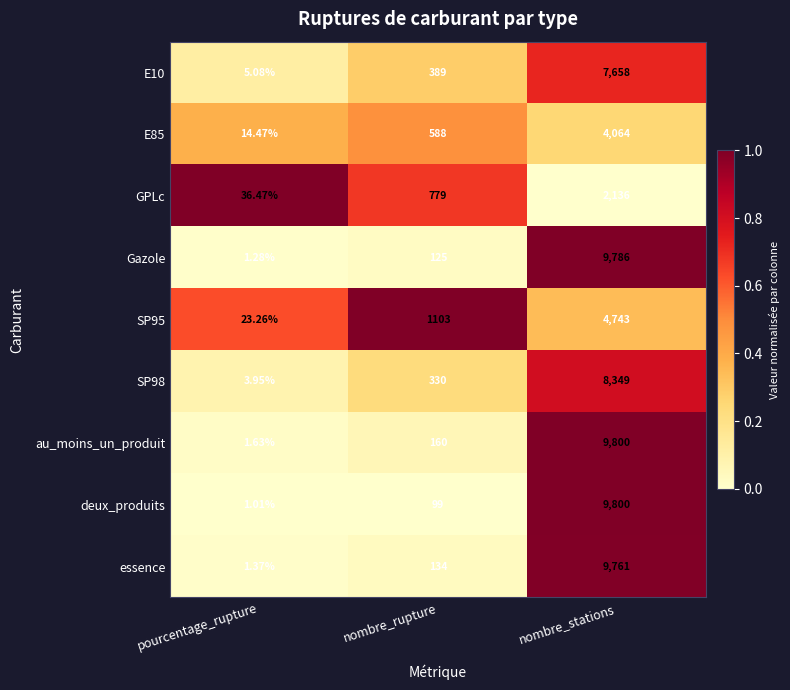

Between nombre_rupture and nombre_stations, which series saw the biggest shift?

deux_produits